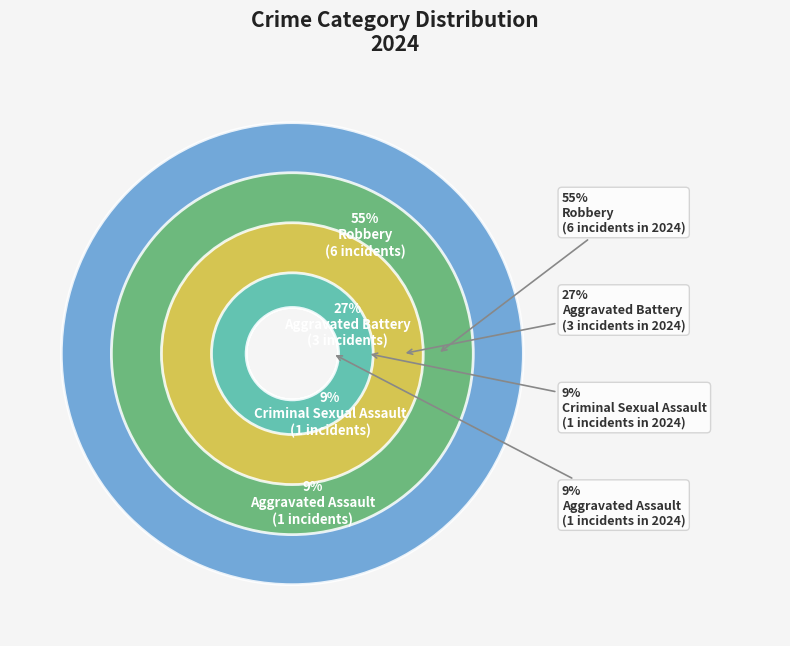

To the nearest percent, what portion does Robbery represent?

55%